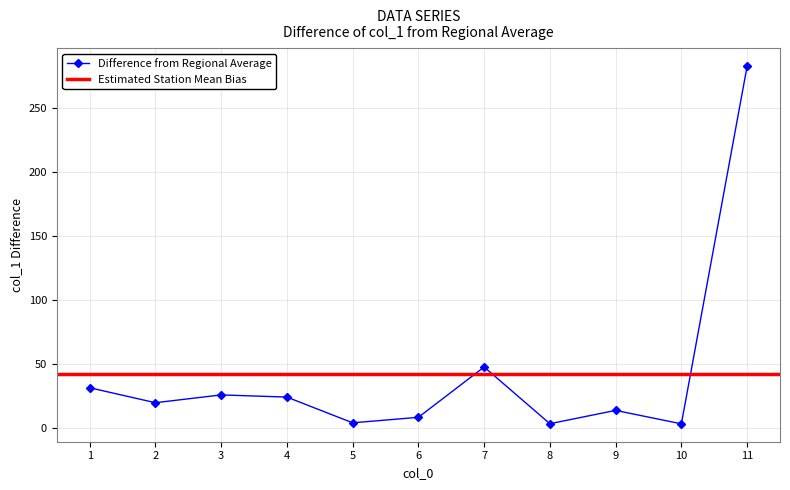

Where is Difference from Regional Average nearest to the value 142?

7